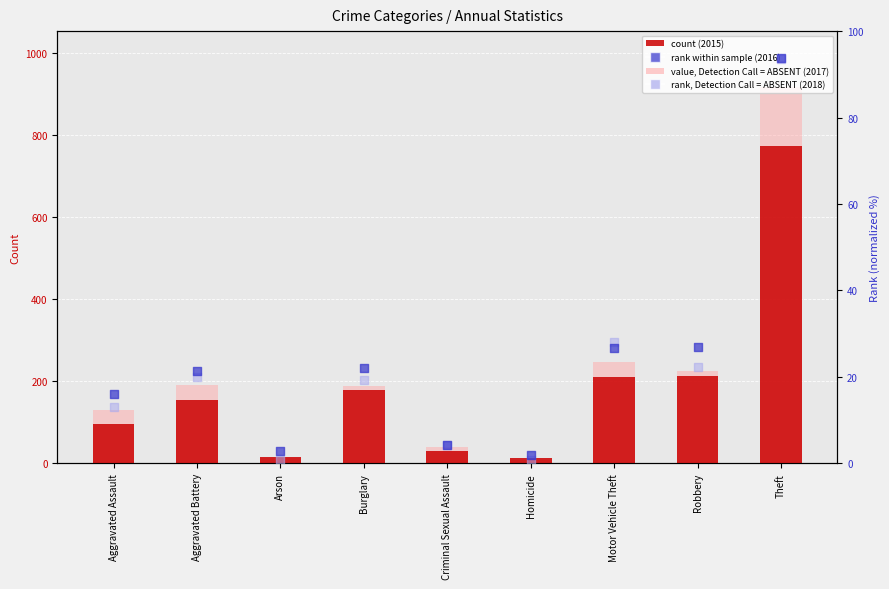

At which category is the sum across all series the highest?

Theft